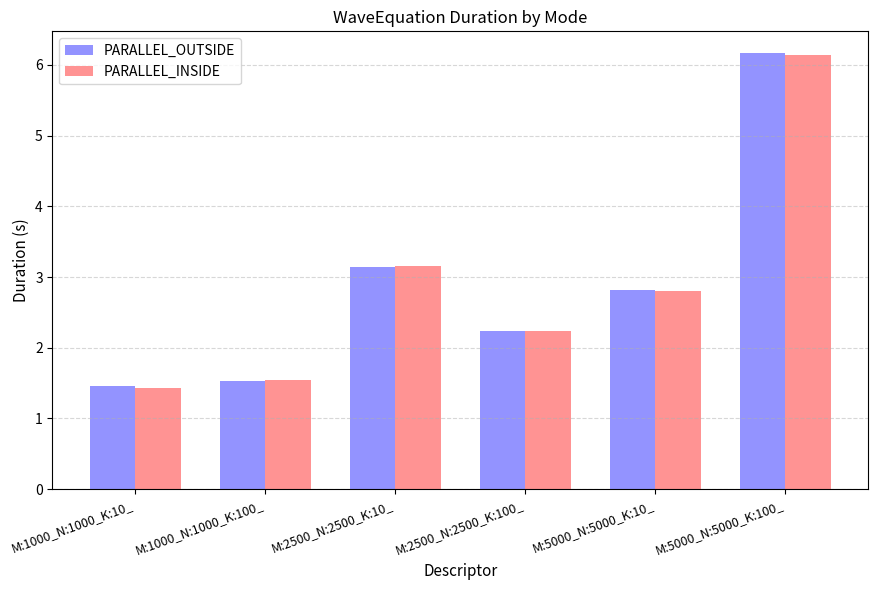

What is the difference between the second highest and second lowest values in the PARALLEL_OUTSIDE series?

1.6